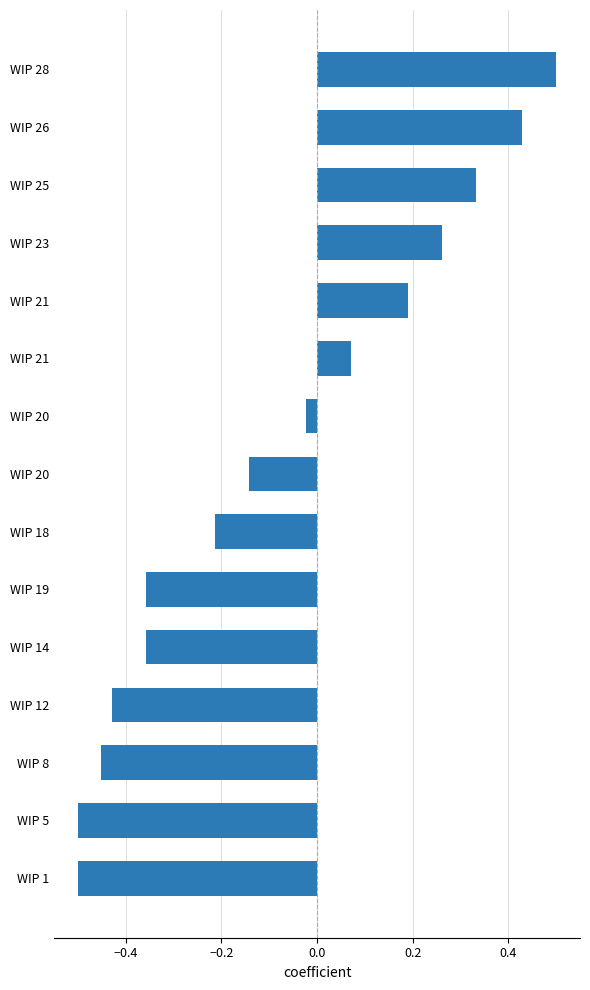

How many bars are there in total?

15